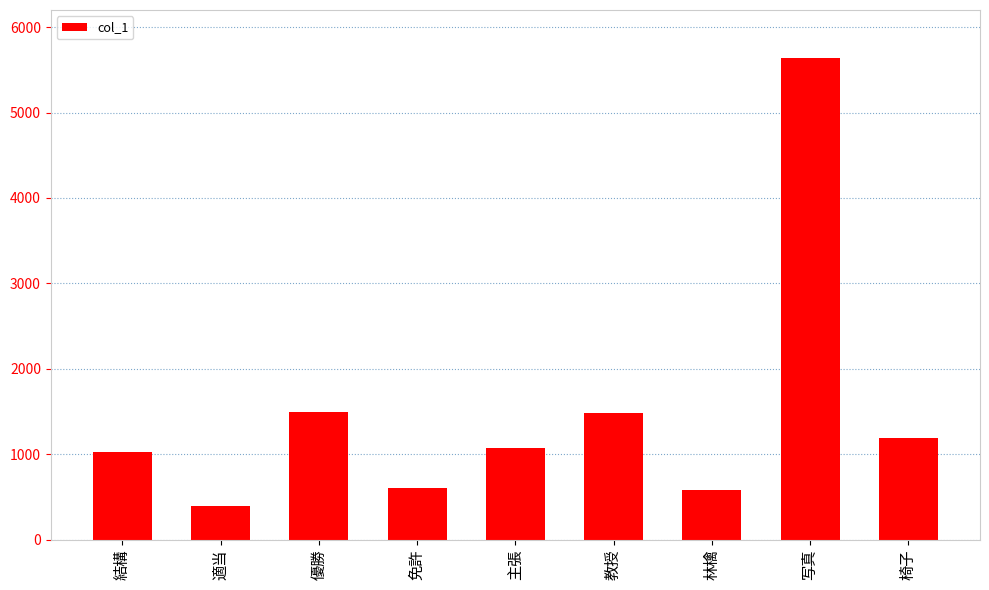

Is it true that the value at 写真 is 5636?

True